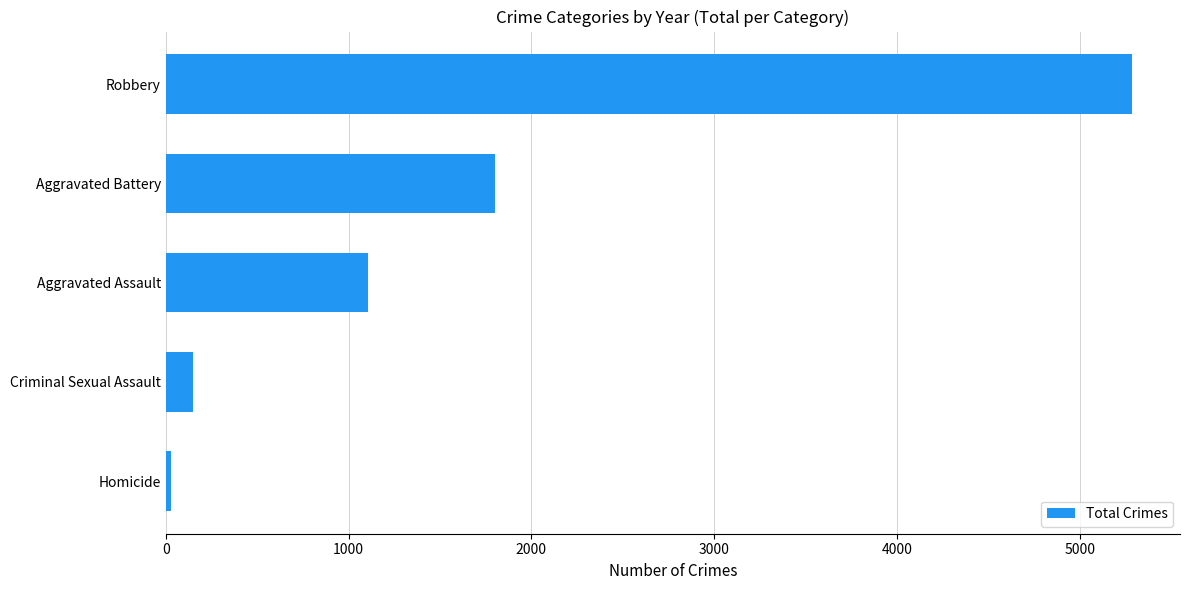

List the labels in order of value, largest first.

Robbery, Aggravated Battery, Aggravated Assault, Criminal Sexual Assault, Homicide